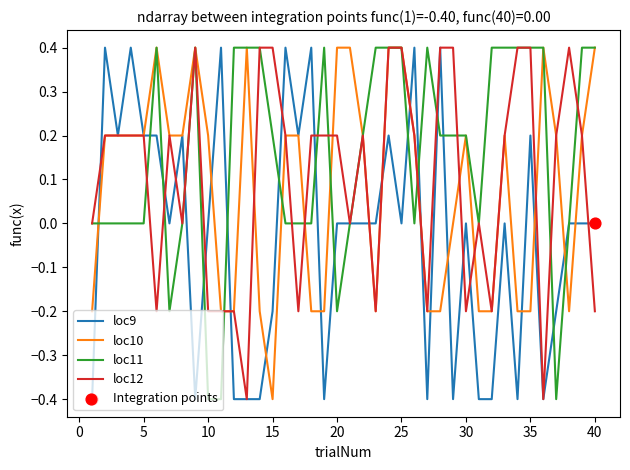

Which series has the largest total across all categories?

loc11